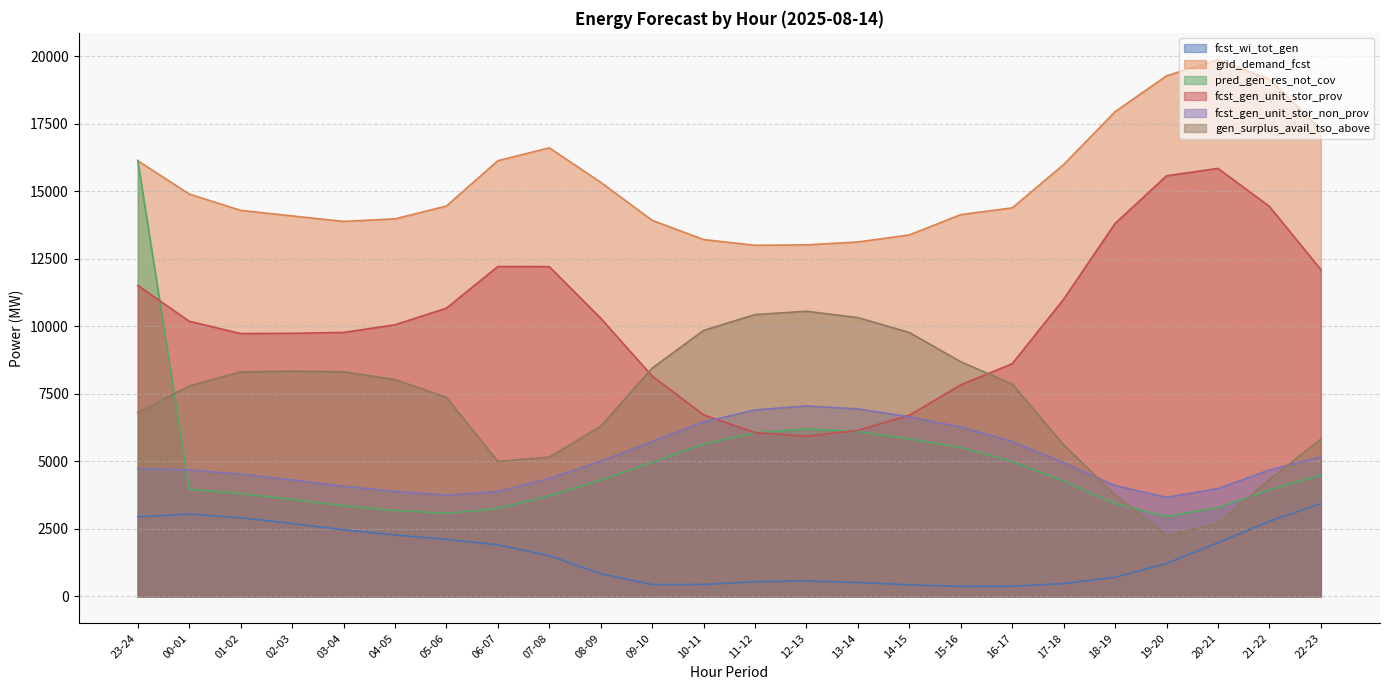

Reading left to right, what are all the values shown in this chart?

fcst_wi_tot_gen: 2952	3047	2920	2702	2469	2279	2114	1914	1510	843	442	444	548	579	518	432	375	380	479	710	1220	1994	2788	3435
grid_demand_fcst: 16138	14904	14298	14093	13890	13984	14459	16137	16615	15338	13930	13218	13005	13020	13128	13389	14141	14391	15994	17953	19281	19878	19160	17300
pred_gen_res_not_cov: 16148	3970	3810	3593	3361	3186	3076	3259	3730	4310	4967	5643	6063	6202	6106	5835	5517	4999	4280	3437	2960	3294	3946	4489
fcst_gen_unit_stor_prov: 11520	10193	9735	9747	9777	10061	10676	12219	12215	10304	8162	6727	6066	5935	6151	6710	7837	8620	11009	13815	15578	15853	14443	12103
fcst_gen_unit_stor_non_prov: 4737	4681	4533	4316	4082	3893	3753	3888	4370	5004	5739	6461	6909	7055	6947	6649	6274	5741	4956	4108	3673	3995	4686	5167
gen_surplus_avail_tso_above: 6815	7795	8315	8345	8322	8033	7373	5002	5160	6304	8456	9852	10439	10562	10327	9775	8691	7867	5618	3761	2255	2699	4326	5828